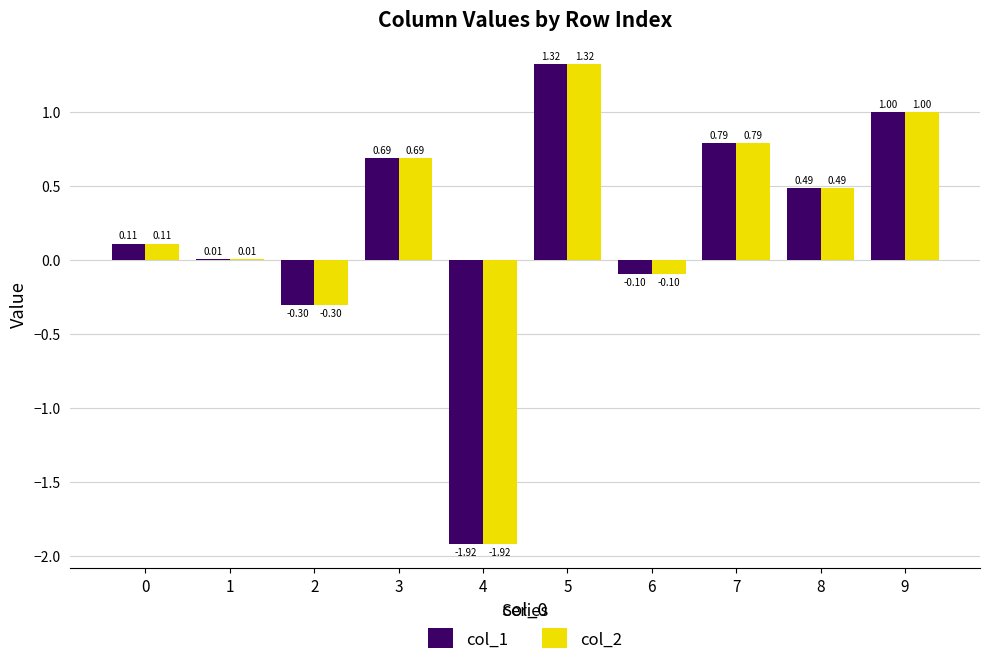

Is the value of col_1 at 2 greater than the value of col_2 at 1?

No